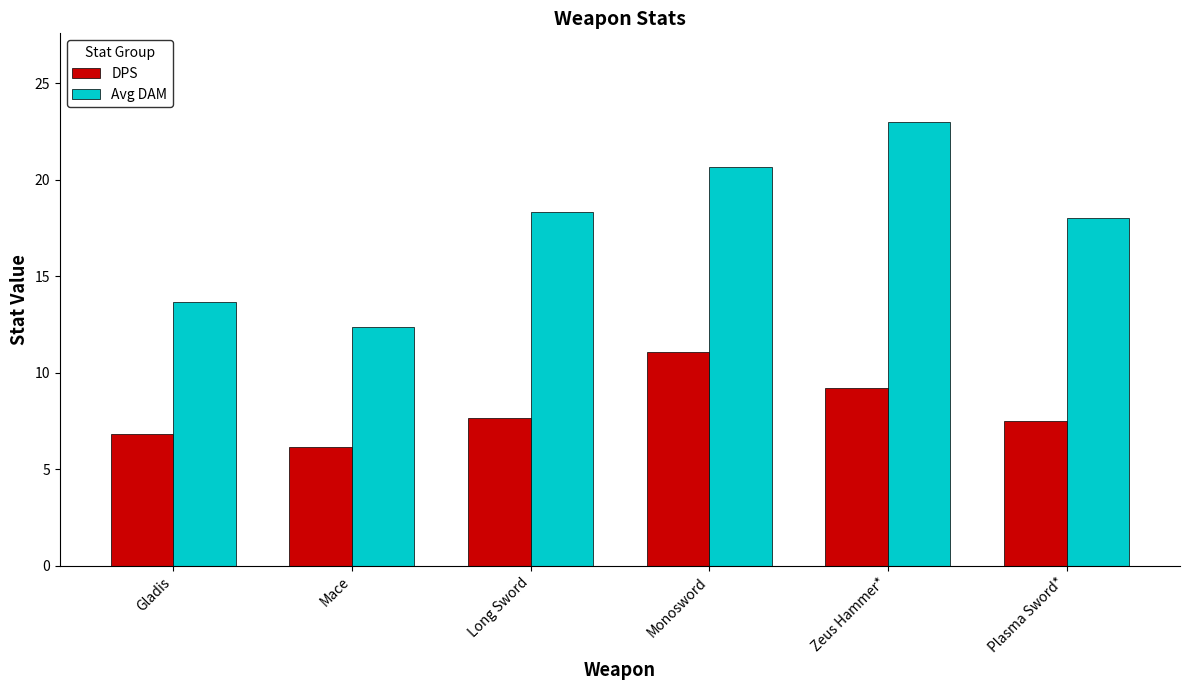

What is the label of the 6th bar from the right?

Gladis